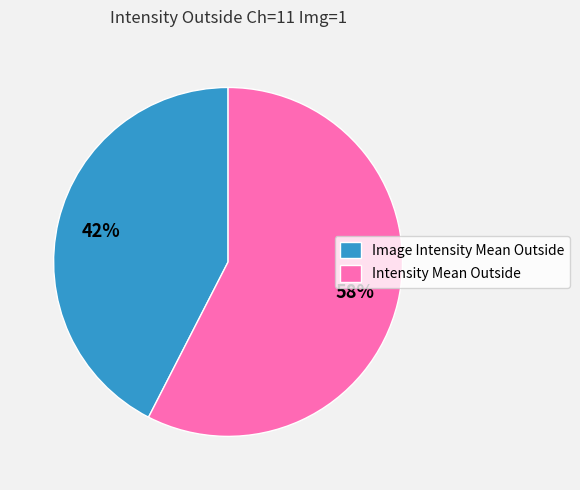

Rank the categories by value from highest to lowest.

Intensity Mean Outside, Image Intensity Mean Outside